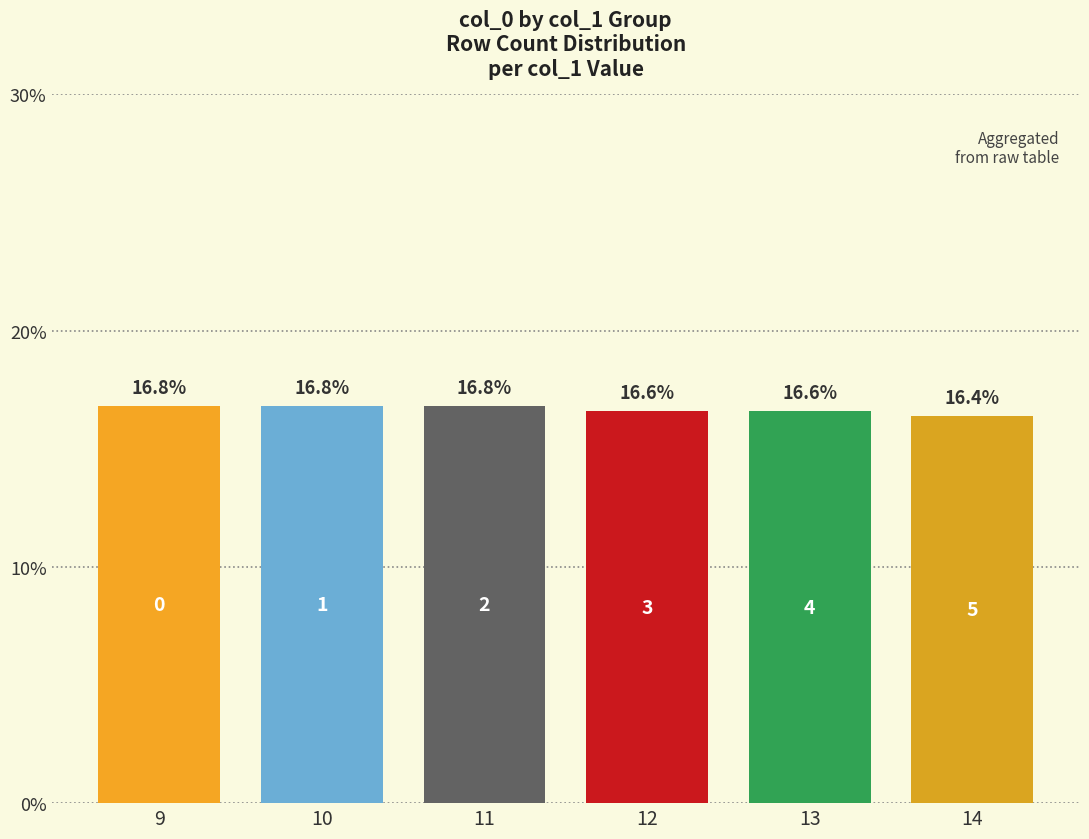

What is the greatest value displayed?

16.8